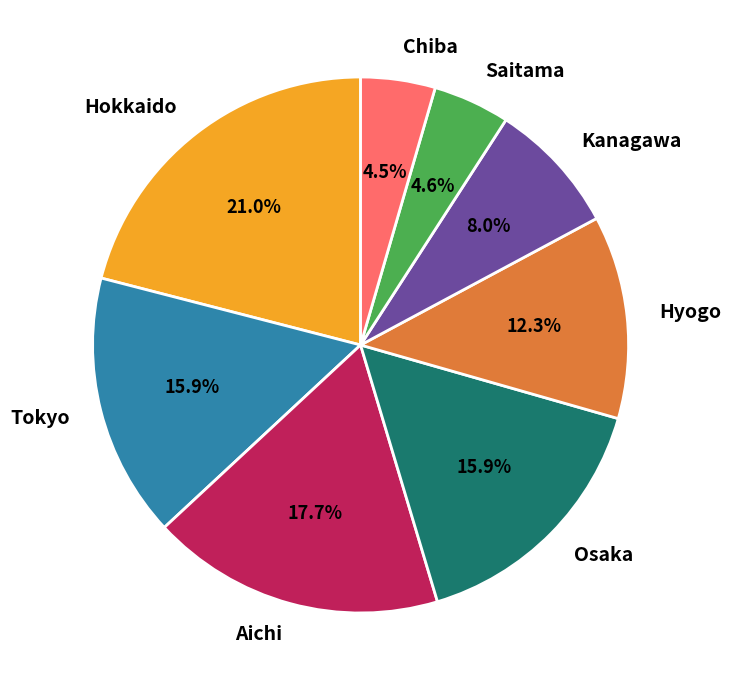

Which slice is the largest?

Hokkaido